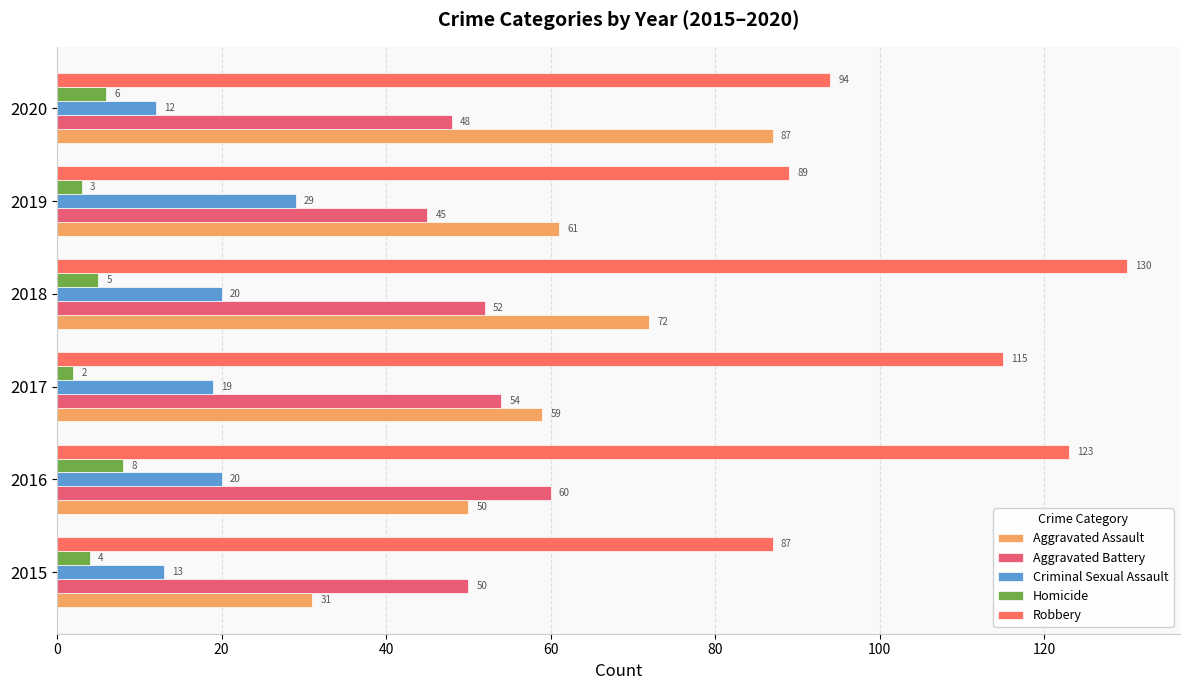

Which label corresponds to the smallest value in the chart?

2017